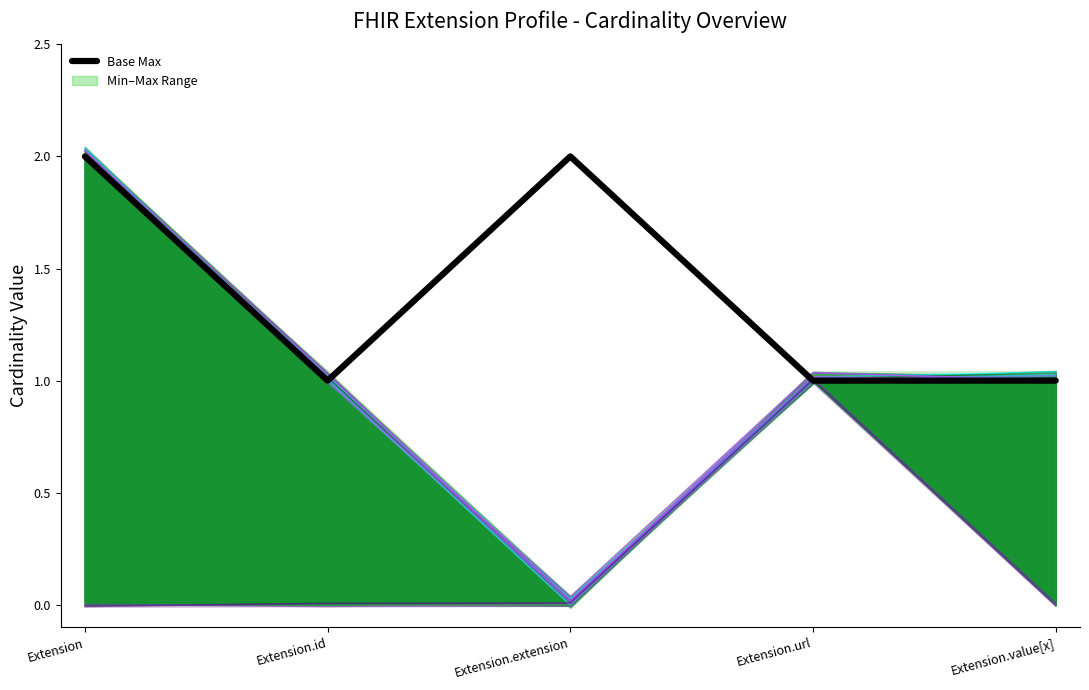

Is this an area chart (filled region under the line)?

No